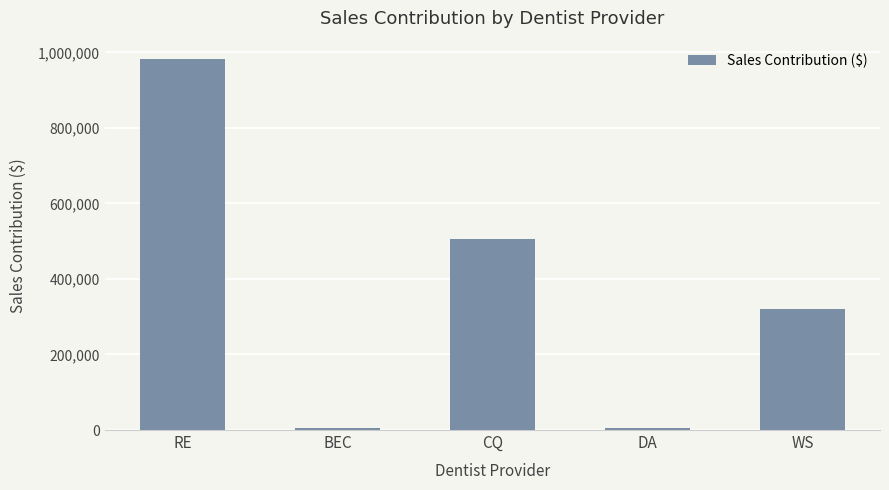

What is the sum of all values?

1818227.9